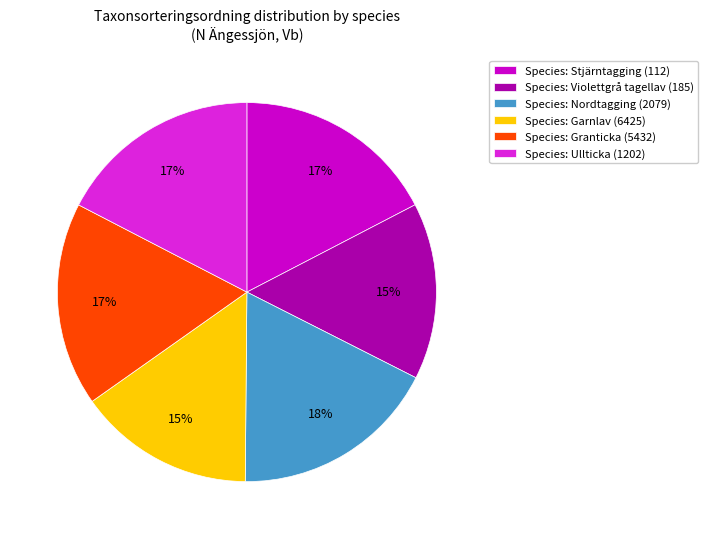

Count the number of slices in the pie.

6